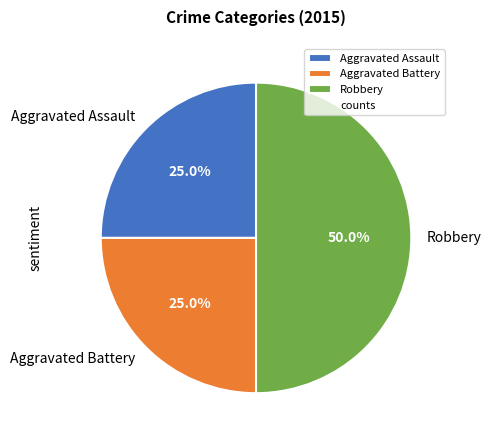

What percentage is the Robbery slice, to the nearest percent?

50%